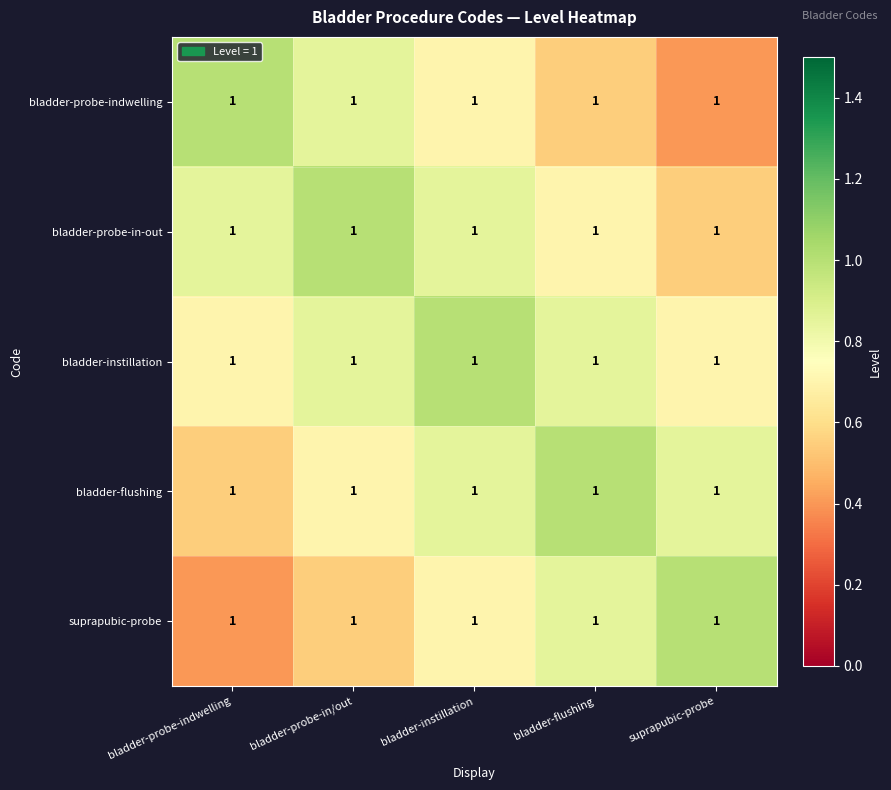

What is the maximum value shown in the chart?

1.0